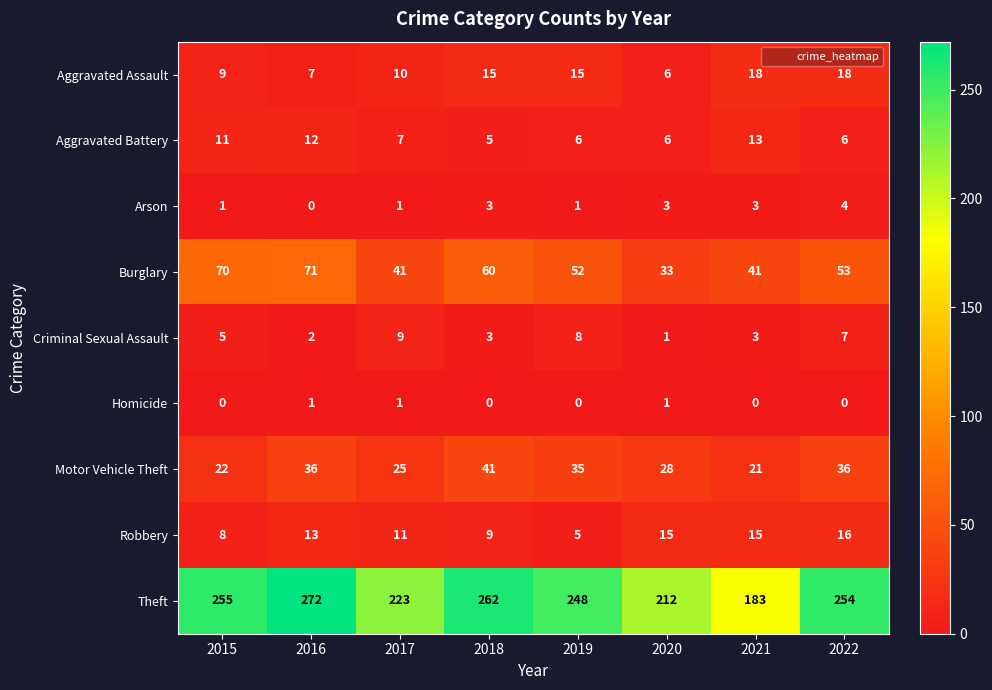

At how many categories does at least one series exceed 12?

8